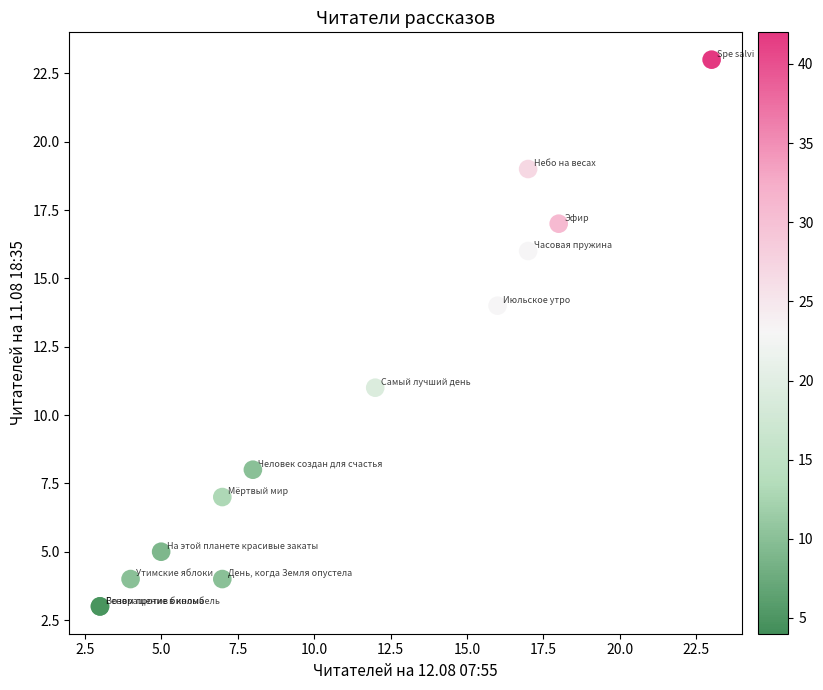

What Y value in the scatter plot is closest to 13?

14